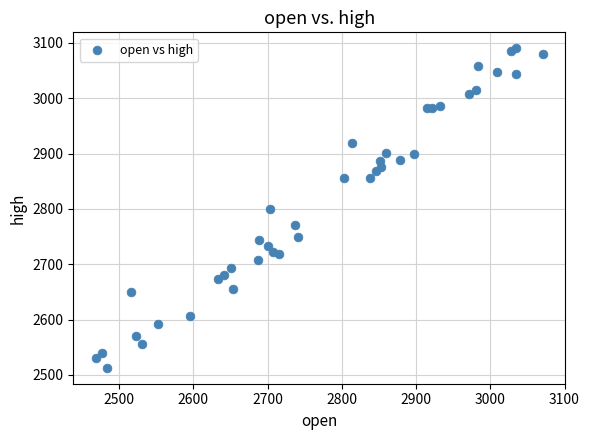

What is the range of X values (max minus min)?

602.5